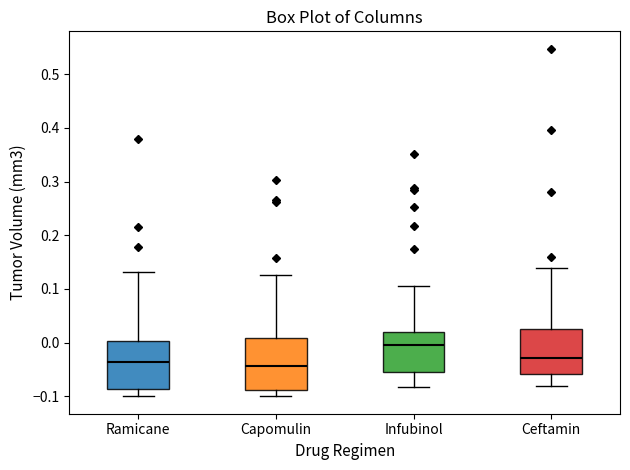

Reading left to right, read every box against the y-axis: the position of its median line, the range the box covers, and the ends of its whiskers. The values are not printed on the chart, so give them approximately, as read against the axis.

Ramicane: median -0.04, box -0.09 to 0.00, whiskers -0.10 to 0.13
Capomulin: median -0.04, box -0.09 to 0.01, whiskers -0.10 to 0.13
Infubinol: median 0.00, box -0.05 to 0.02, whiskers -0.08 to 0.10
Ceftamin: median -0.03, box -0.06 to 0.03, whiskers -0.08 to 0.14